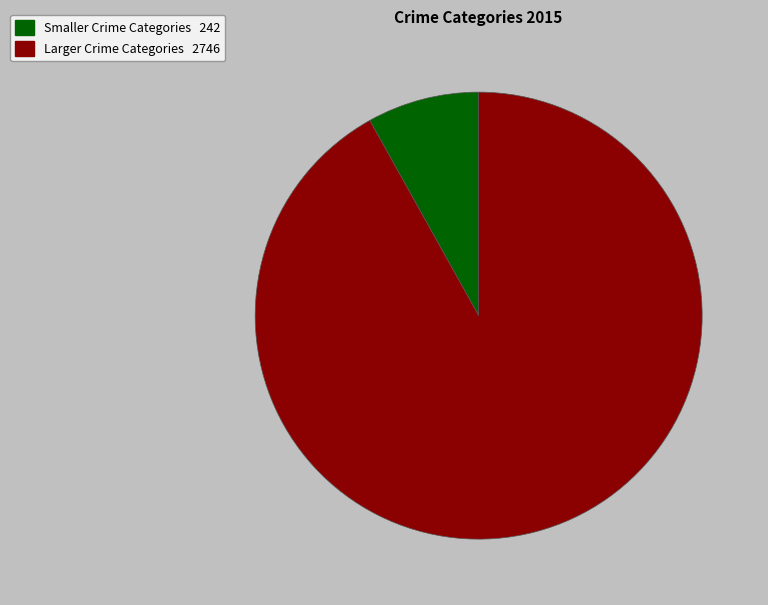

Is there any slice that represents more than half of the pie?

Yes